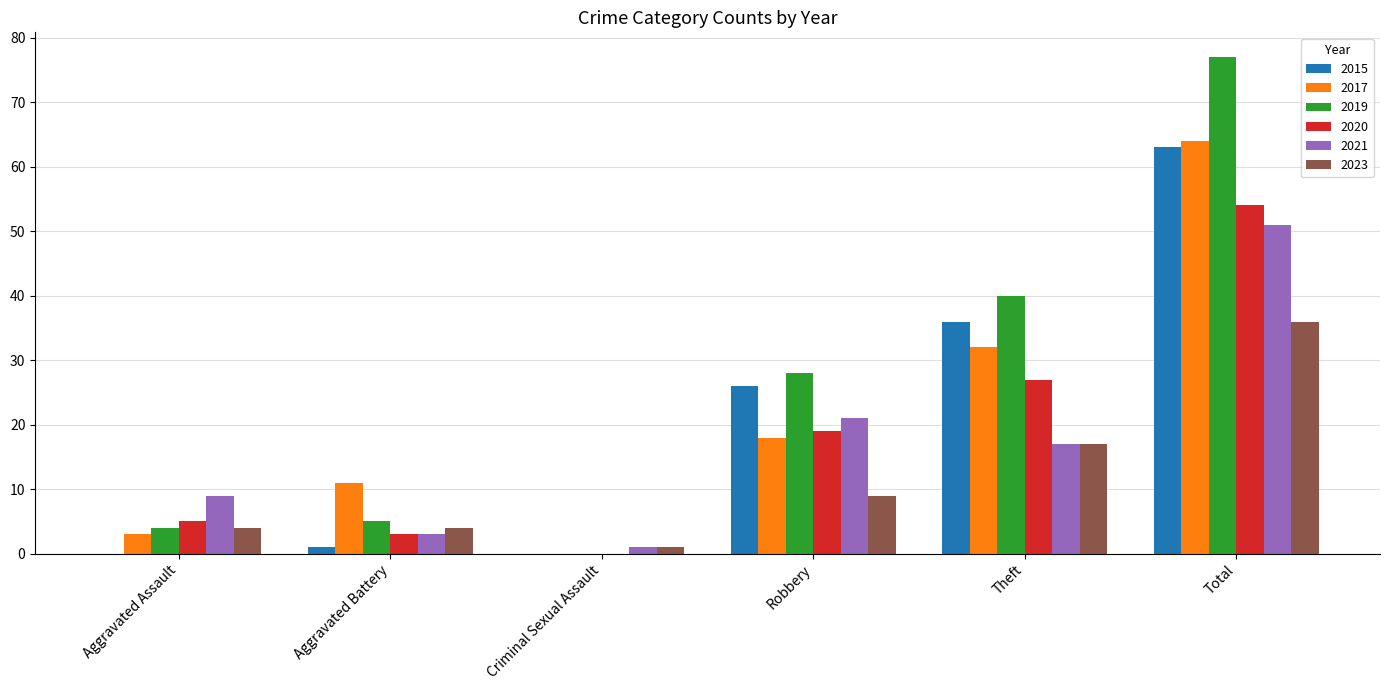

What is the sum of all 2019 values?

154